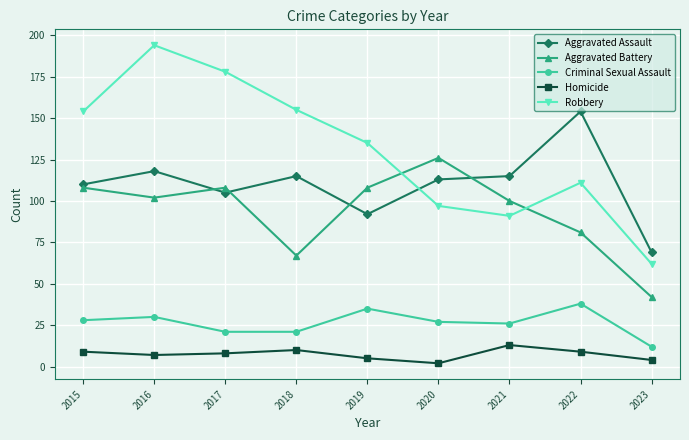

True or false: Homicide and Aggravated Assault cross at least once.

False